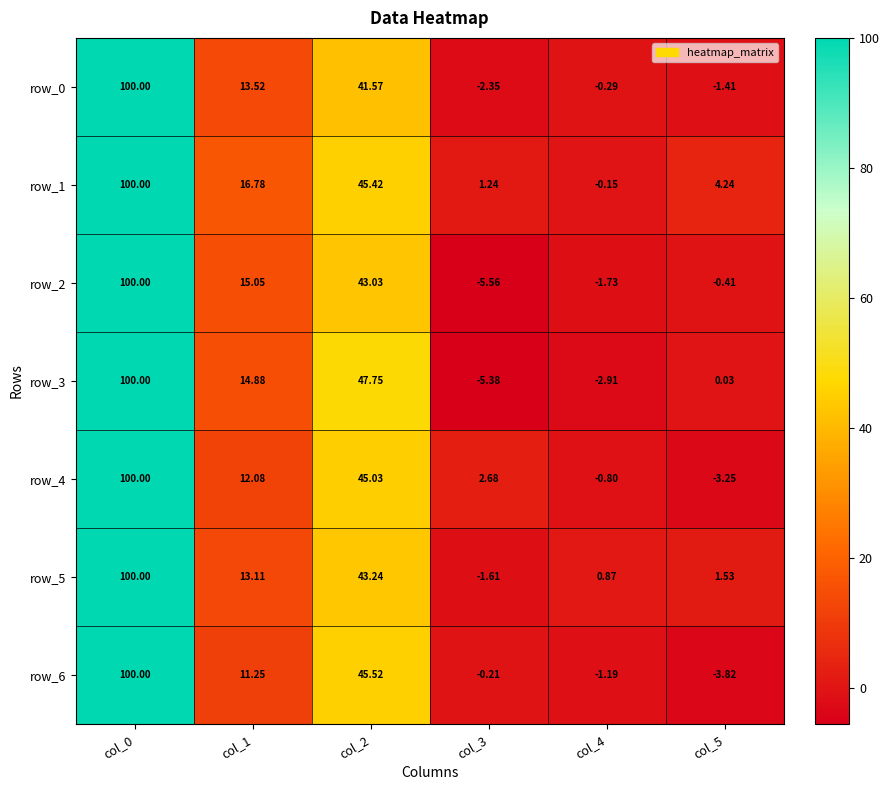

Which series has the largest total across all categories?

row_1